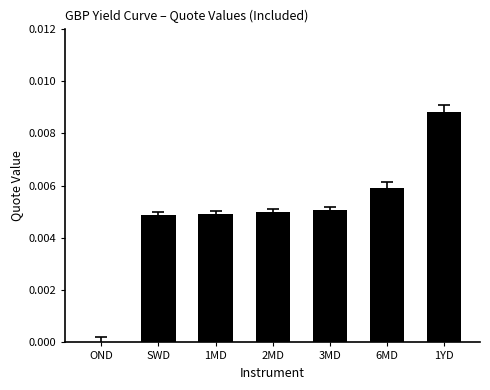

Which label corresponds to the largest value in the chart?

1YD